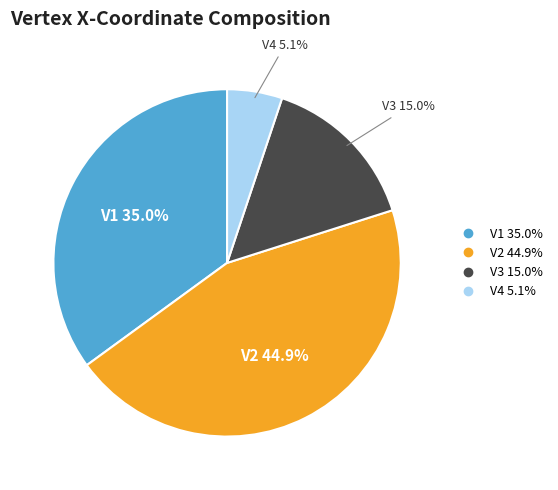

The V3 slice represents 15% of the pie. True or false?

True